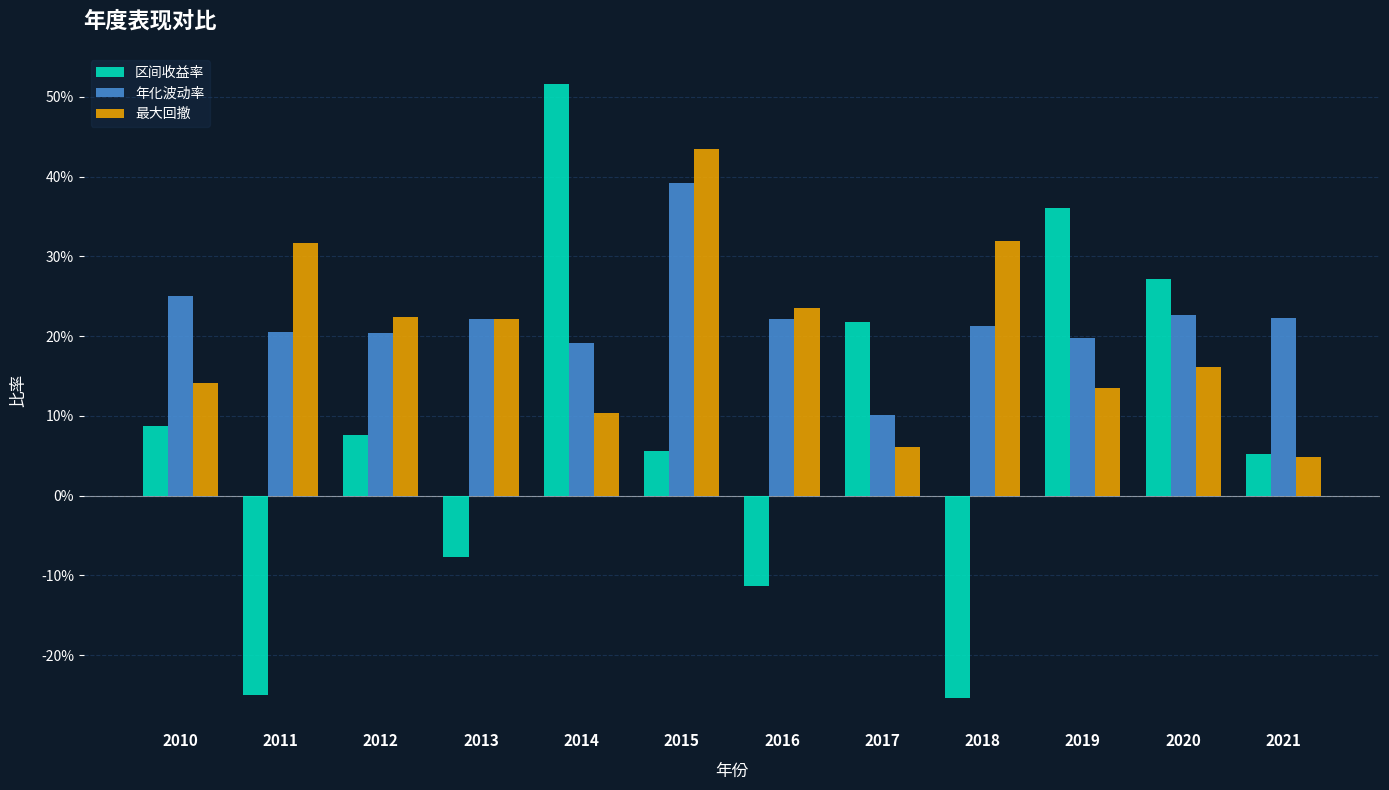

Count the 年化波动率 values in the range 0 to 1.

12